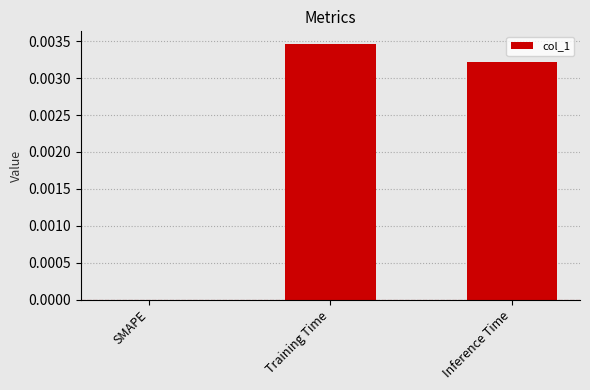

Which category has the highest value across all series?

Training Time